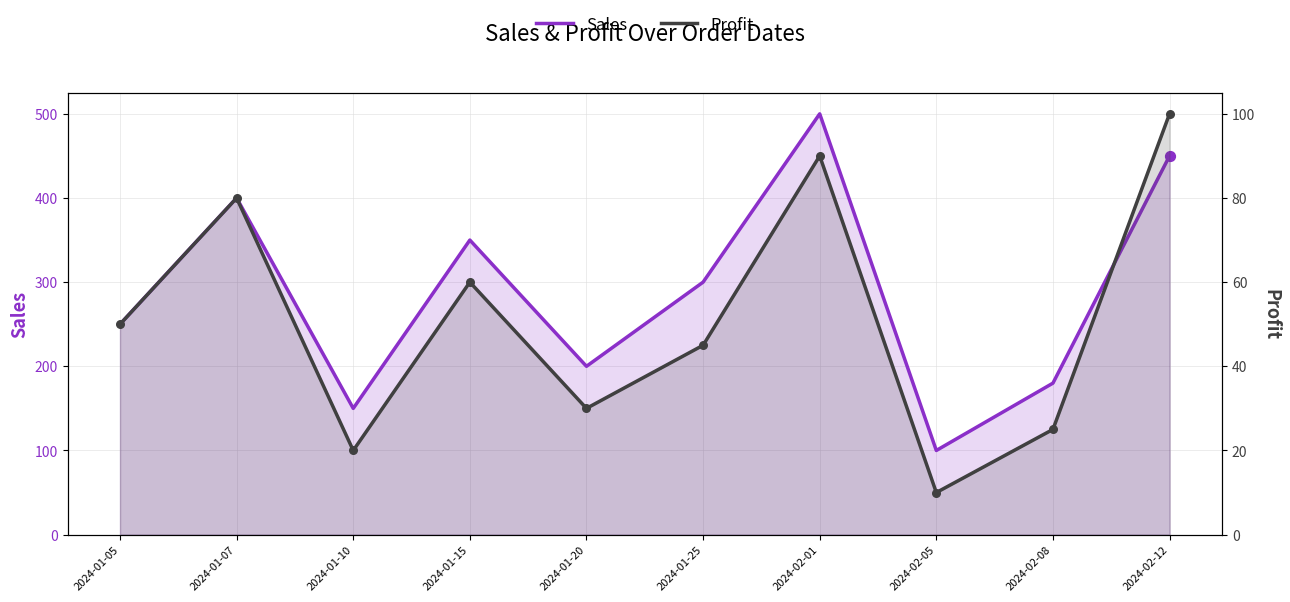

At which category is the sum across all series the highest?

2024-02-01